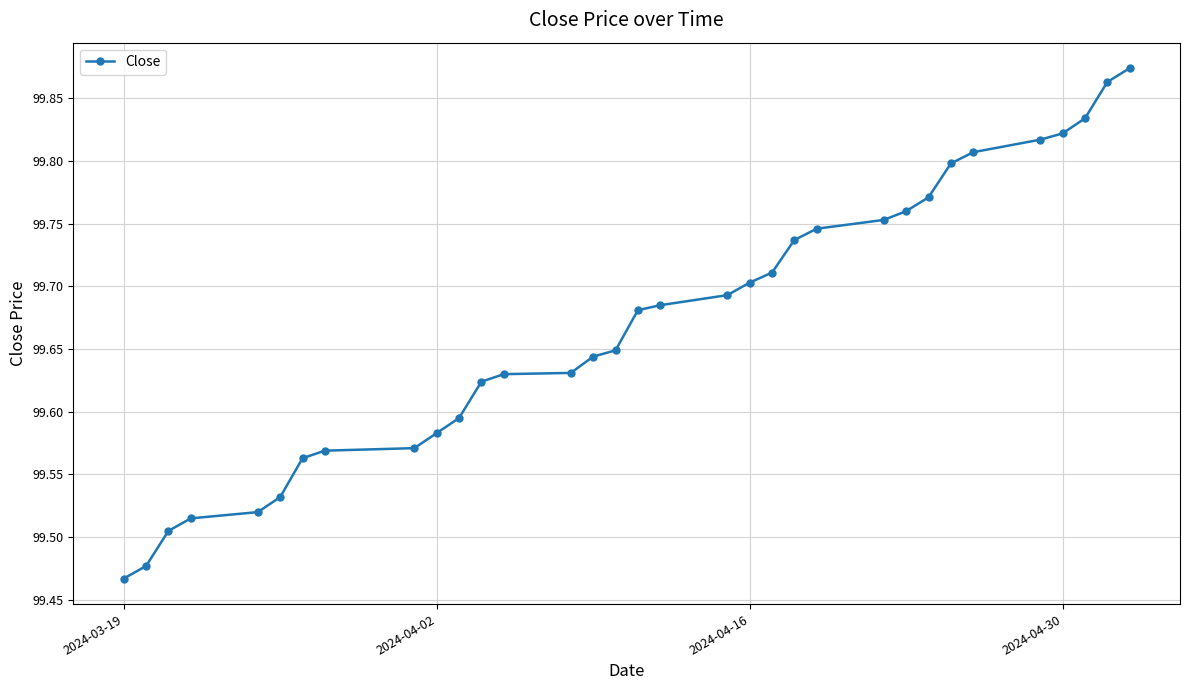

How many values are between 99 and 100?

33